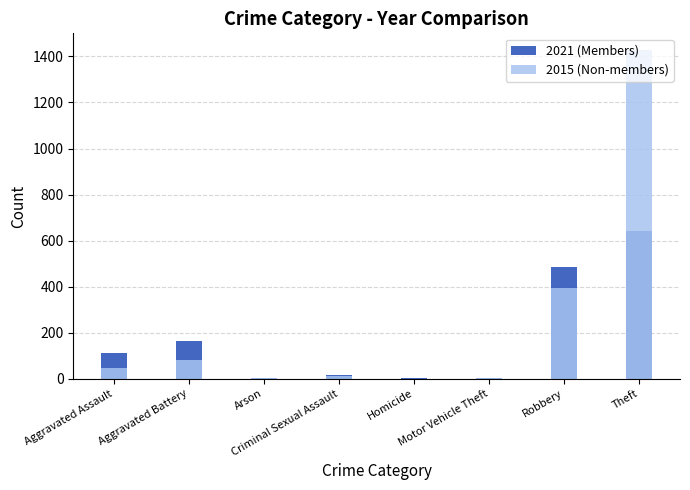

Which series changed the most between Aggravated Battery and Criminal Sexual Assault?

2021 (Members)